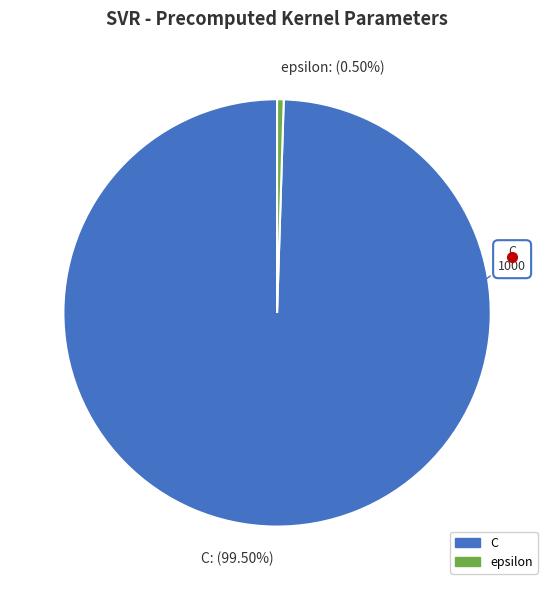

To the nearest percent, what is the difference between the largest and smallest slice percentages?

99%